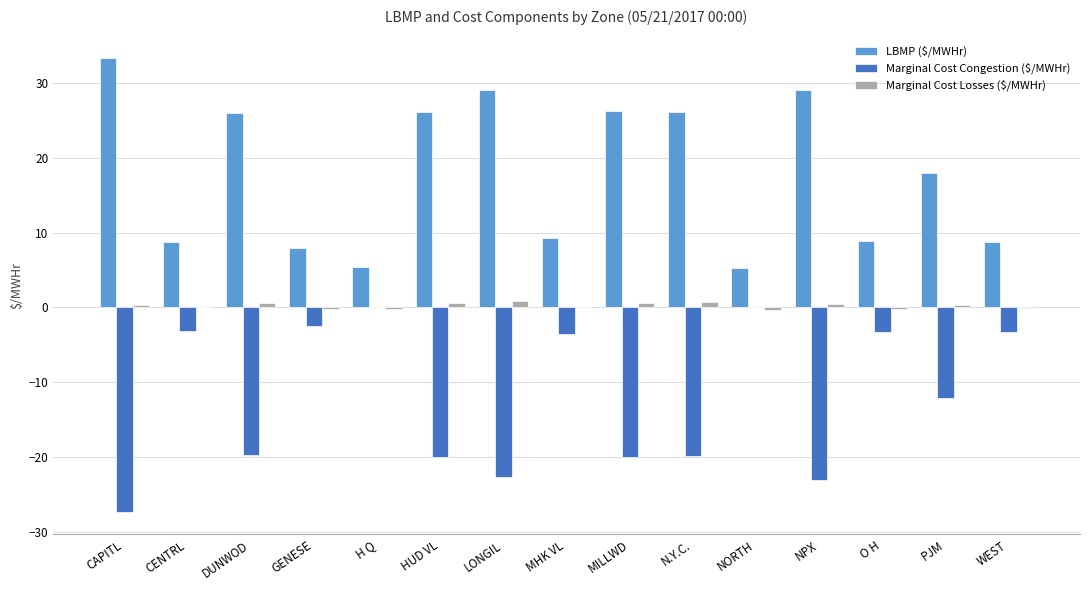

Which series has the largest total across all categories?

LBMP ($/MWHr)